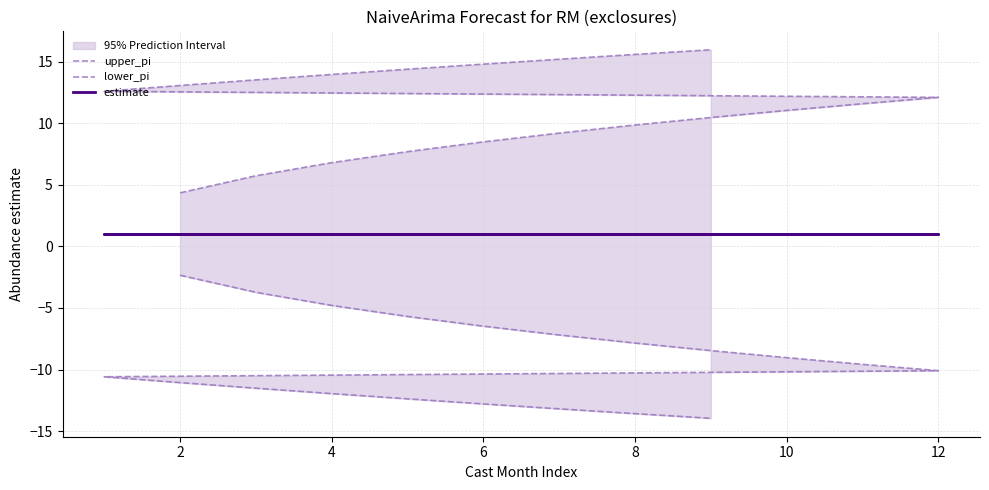

Reading left to right, what are all the values shown in this chart?

upper_pi: 4.3	5.7	6.8	7.7	8.5	9.2	9.9	10.5	11.0	11.6	12.1	12.6	13.1	13.5	14.0	14.4	14.8	15.2	15.6	16.0
lower_pi: -2.3	-3.7	-4.8	-5.7	-6.5	-7.2	-7.9	-8.5	-9.0	-9.6	-10.1	-10.6	-11.1	-11.5	-12.0	-12.4	-12.8	-13.2	-13.6	-14.0
estimate: 1.0	1.0	1.0	1.0	1.0	1.0	1.0	1.0	1.0	1.0	1.0	1.0	1.0	1.0	1.0	1.0	1.0	1.0	1.0	1.0